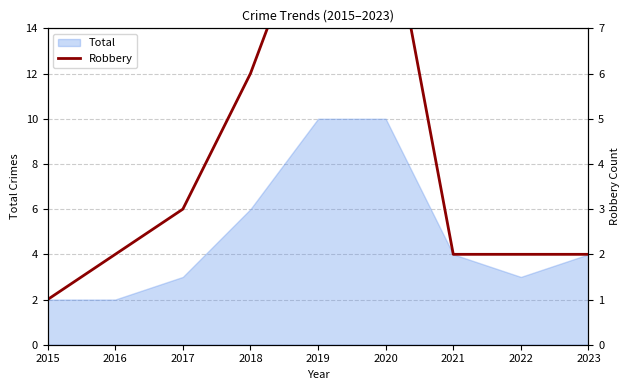

Approximately how many times larger is the value at 2020 compared to 2016?

5.0